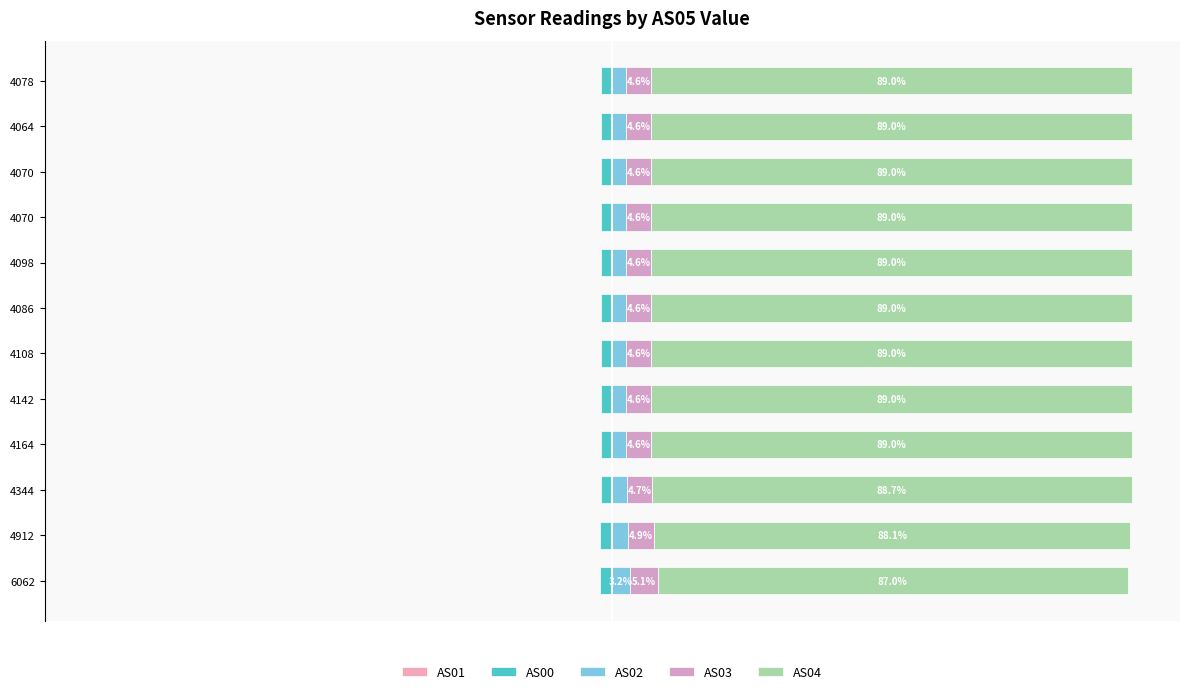

Which series has the largest range (max minus min)?

AS04